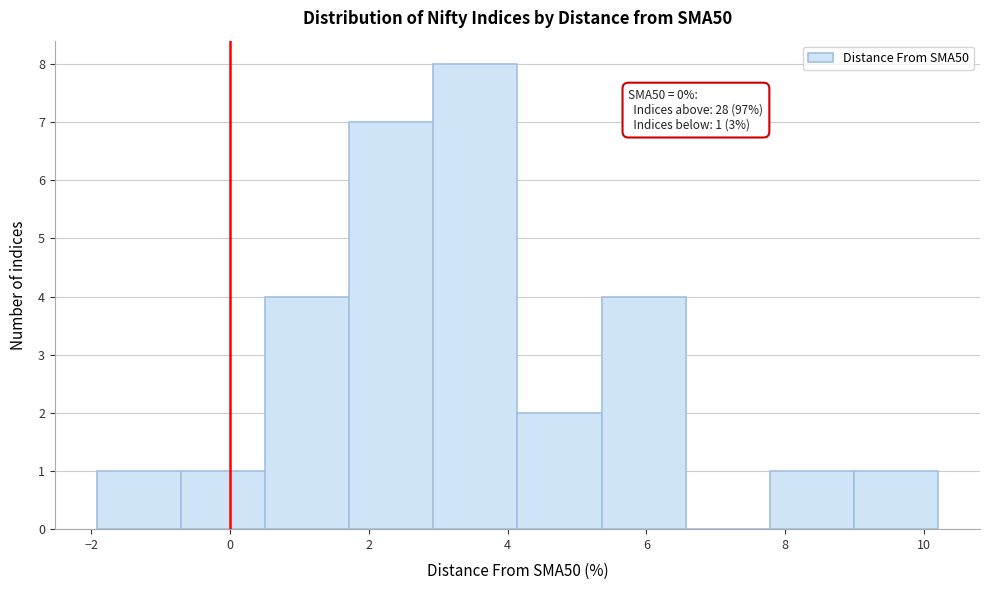

Over which range of the x-axis is the bar tallest?

3.0 to 4.2